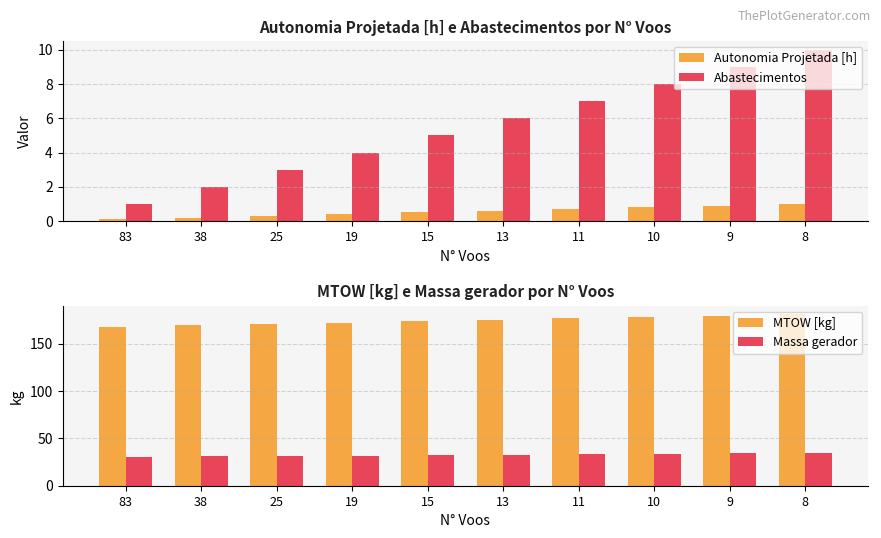

What is the value of the Massa gerador bar at the 3rd from the left?

31.4